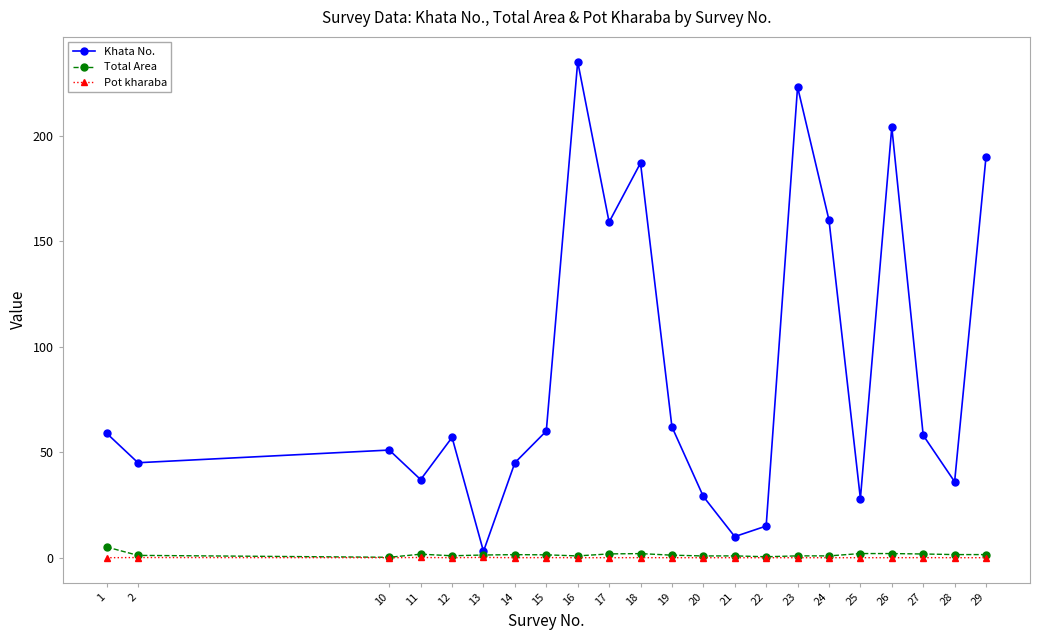

What is the average value of the Total Area series?

1.4